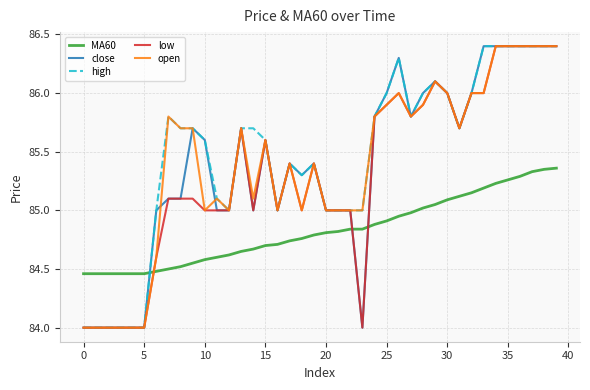

What is the greatest value displayed?

86.4